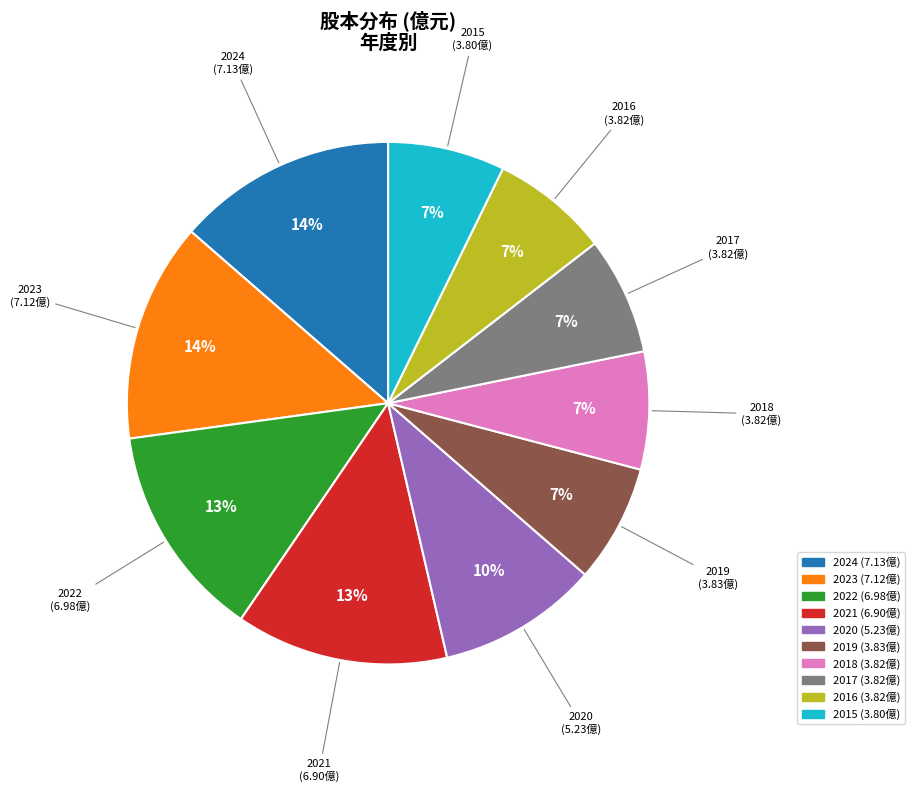

To the nearest percent, what is the average slice percentage?

10%